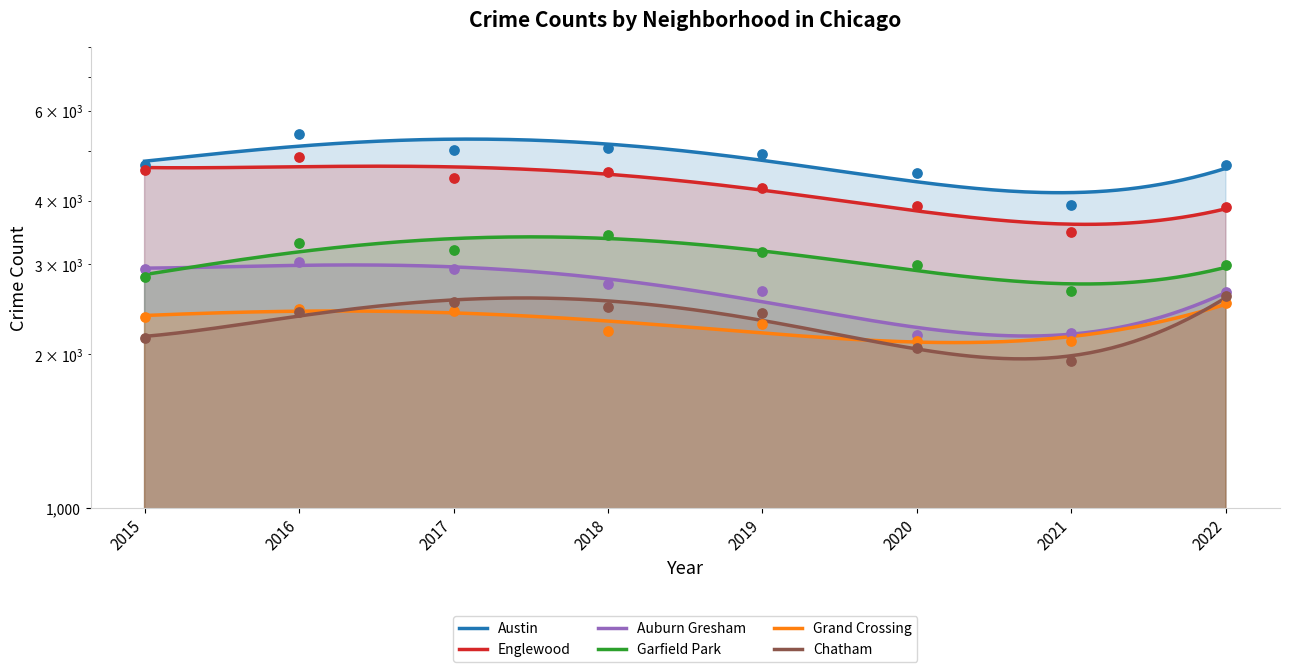

Which series contains the lowest Y value?

Chatham